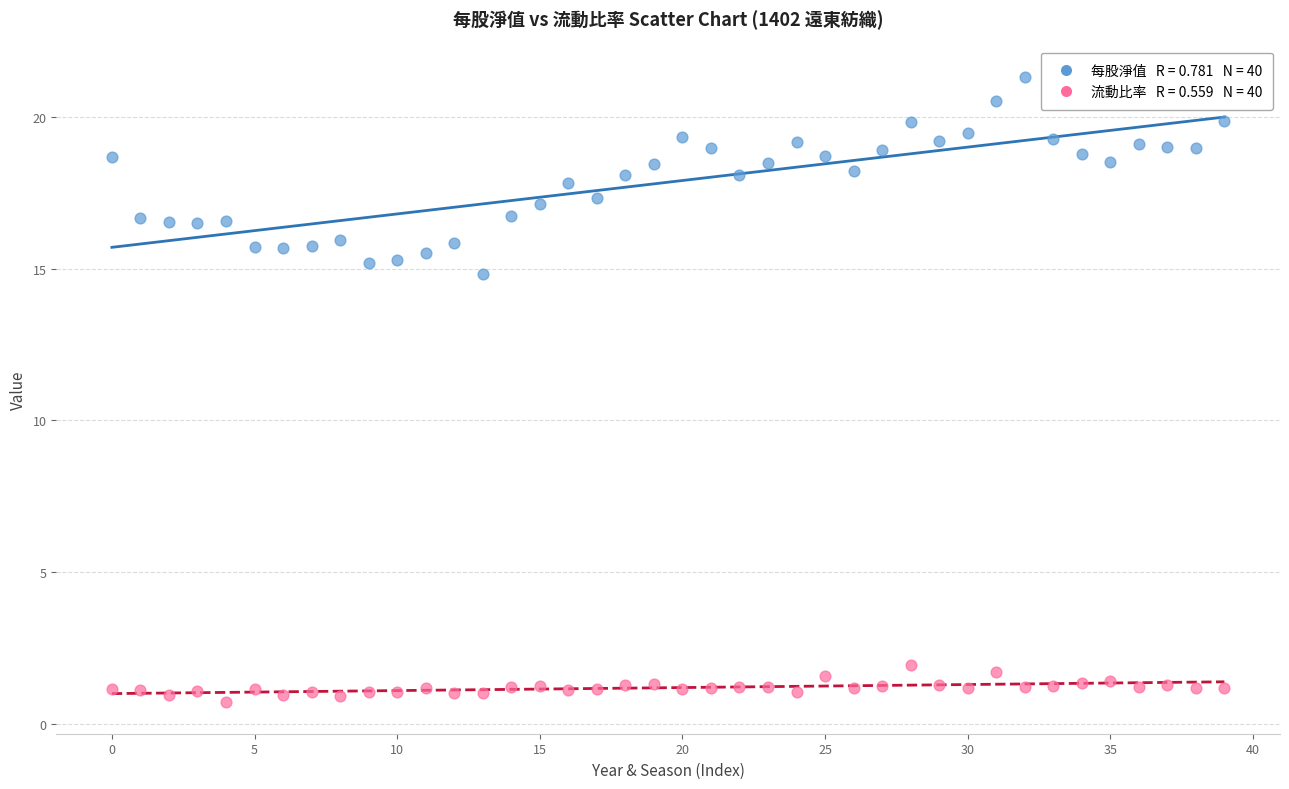

Across all series, what Y value is closest to 11?

14.8